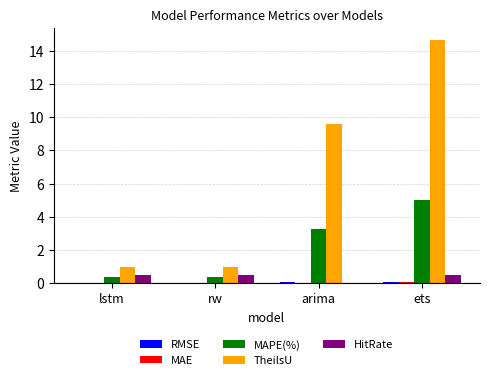

Does the chart contain stacked bars?

No